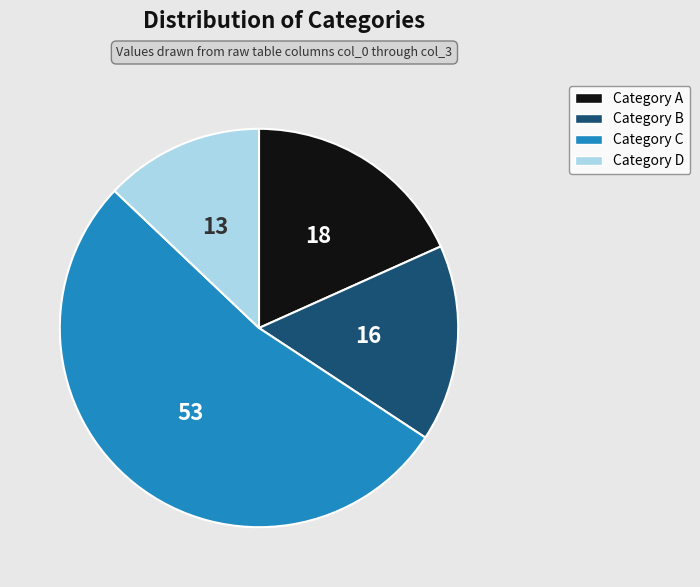

Does Category A represent more than half of the total?

No